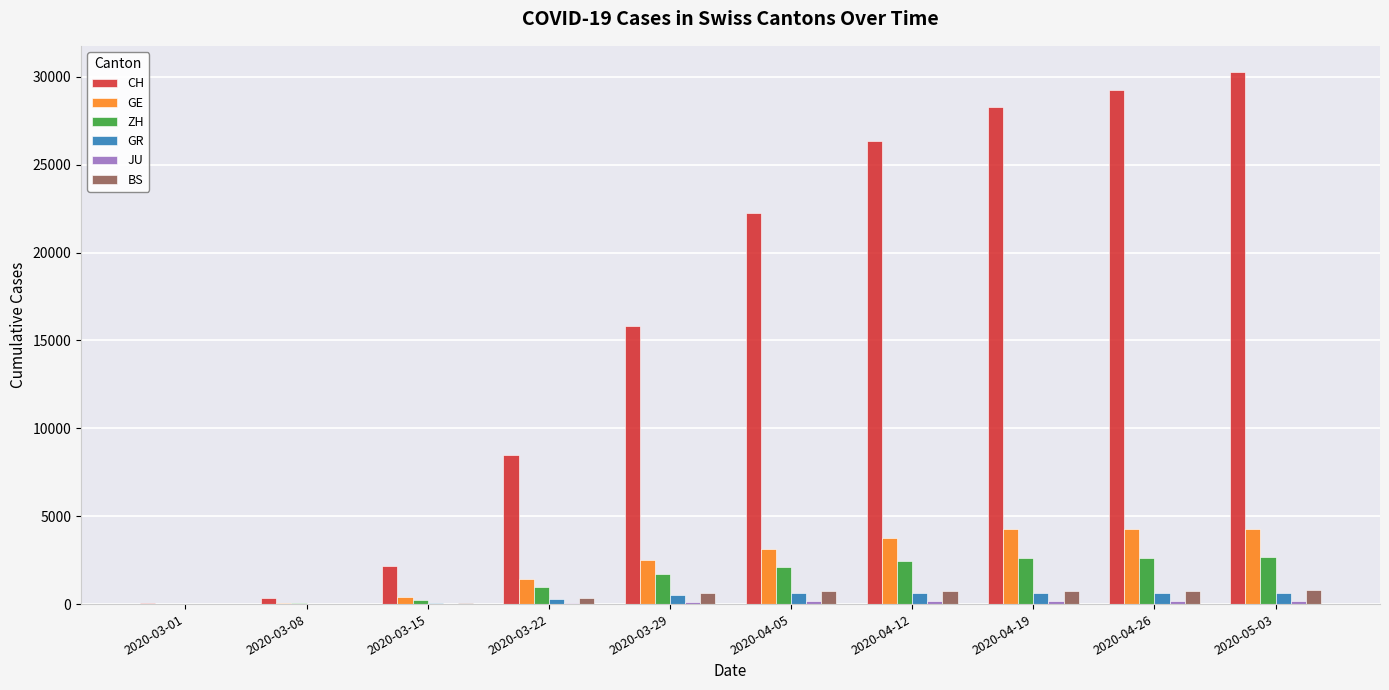

What is the highest value of the BS series?

780